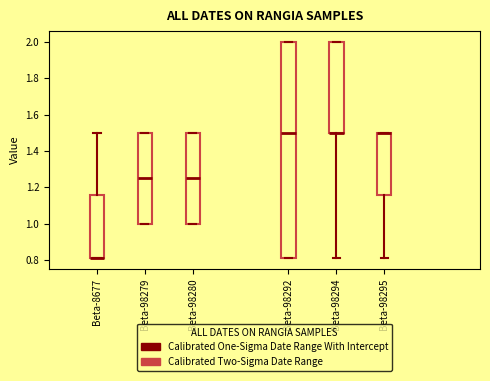

Reading left to right, transcribe this box plot: for each box, give where its median line is, the range the box spans, and where its two whiskers end, as read against the y-axis. The values are not printed on the chart, so give them approximately, as read against the axis.

Beta-8677: median 0.82 (drawn on the box's lower edge), box 0.82 to 1.16, whiskers 0.82 to 1.50
Beta-98279: median 1.26, box 1.00 to 1.50, whiskers 1.00 to 1.50
Beta-98280: median 1.26, box 1.00 to 1.50, whiskers 1.00 to 1.50
Beta-98292: median 1.50, box 0.82 to 2.00, whiskers 0.82 to 2.00
Beta-98294: median 1.50 (drawn on the box's lower edge), box 1.50 to 2.00, whiskers 0.82 to 2.00
Beta-98295: median 1.50 (drawn on the box's upper edge), box 1.16 to 1.50, whiskers 0.82 to 1.50